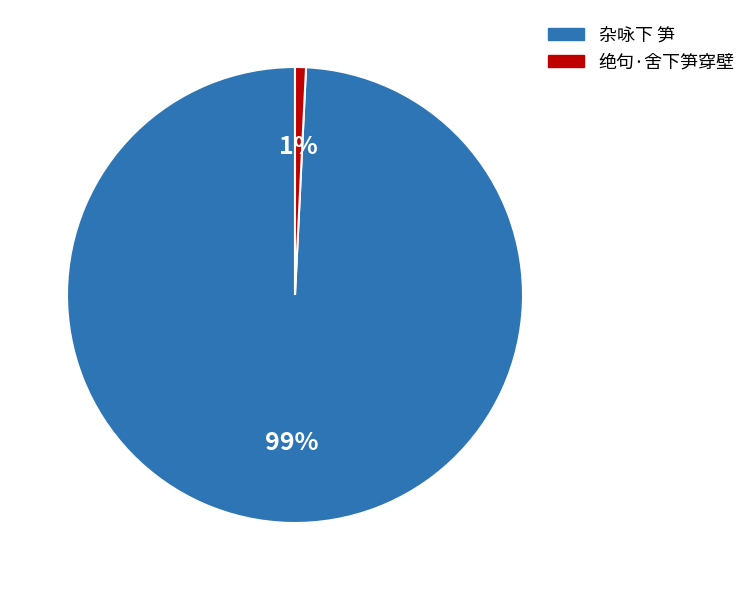

The 杂咏下 笋 slice represents 86% of the pie. True or false?

False